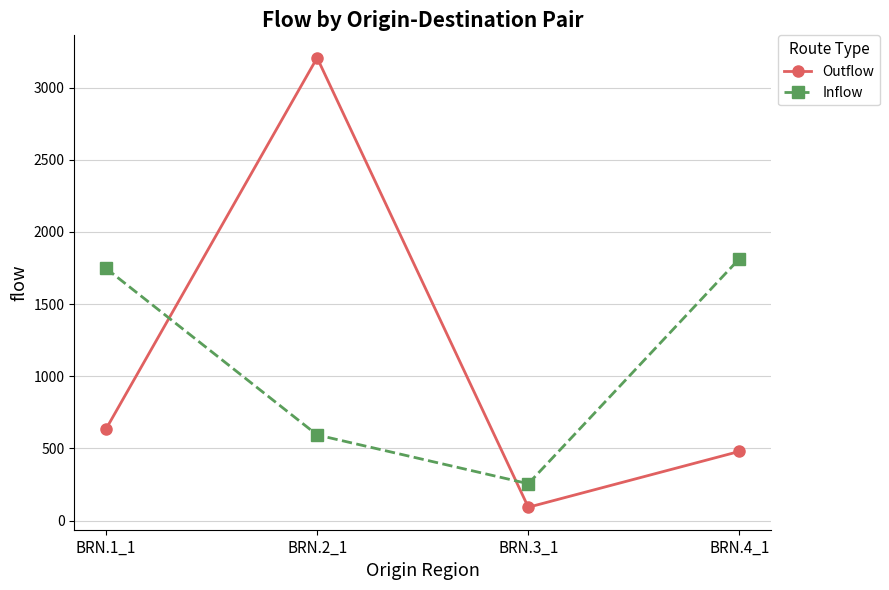

What is the difference between the highest and lowest values at BRN.3_1?

163